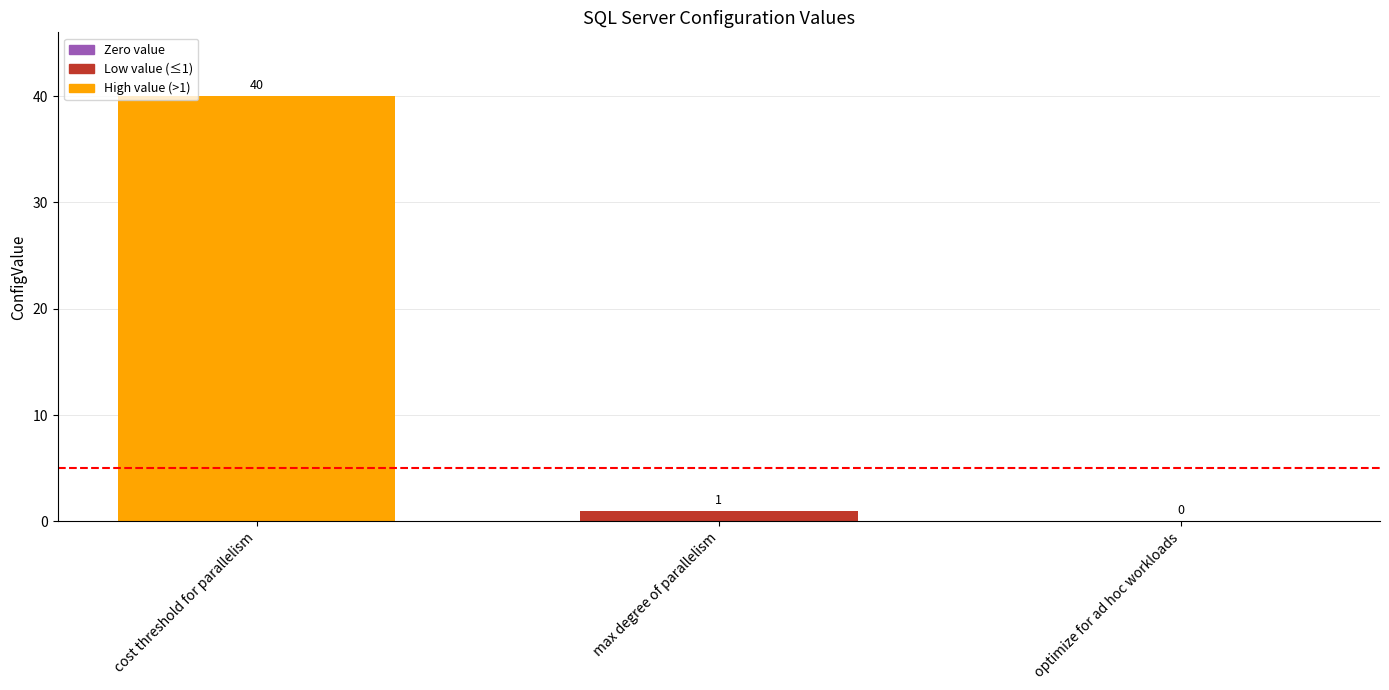

What is the difference between the values at cost threshold for parallelism and optimize for ad hoc workloads?

40